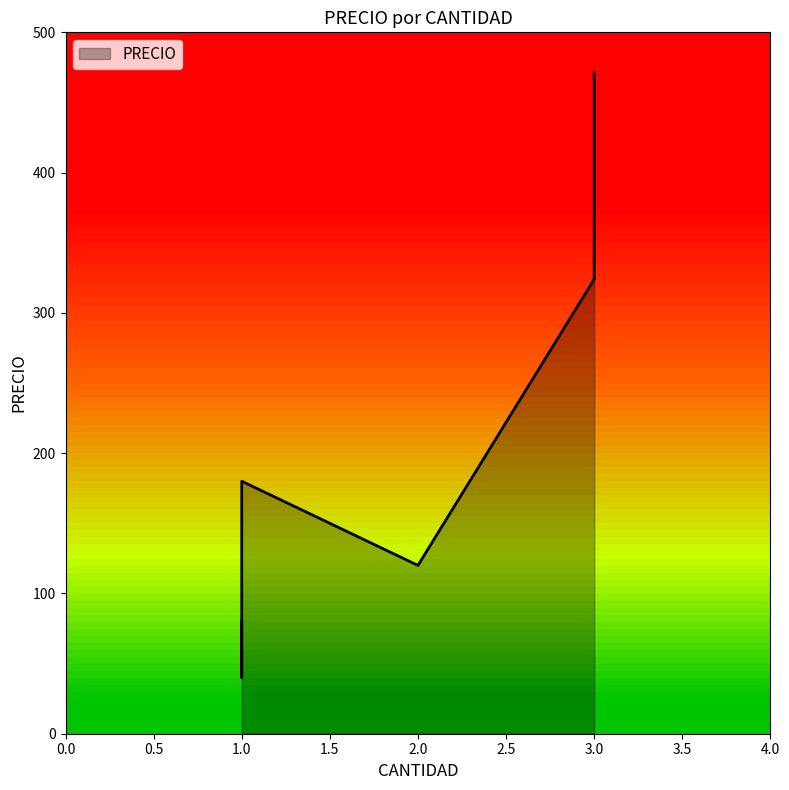

How many categories are shown in the chart?

7